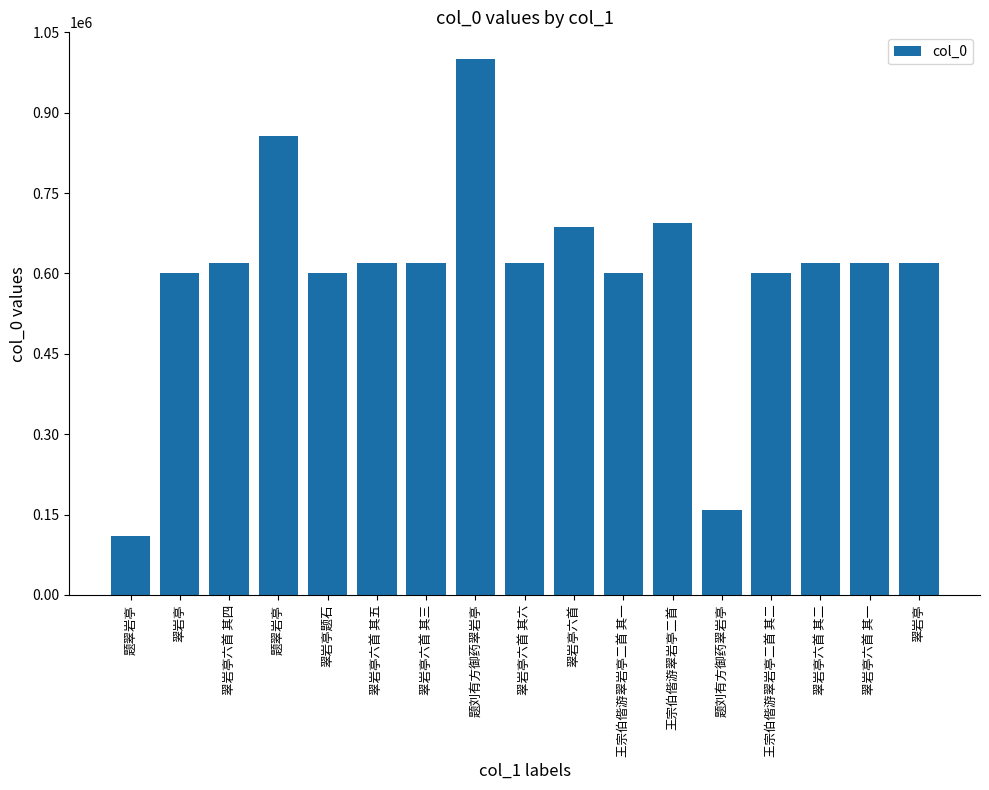

Are the bars horizontal?

No